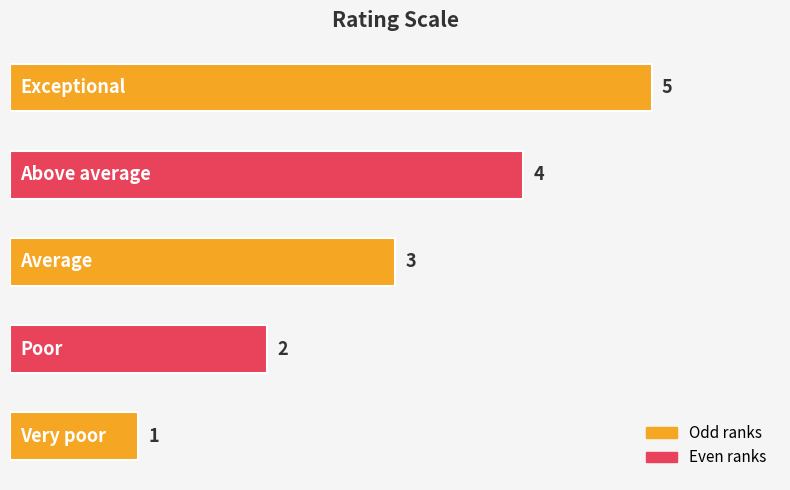

What is the difference between the maximum and minimum values?

4